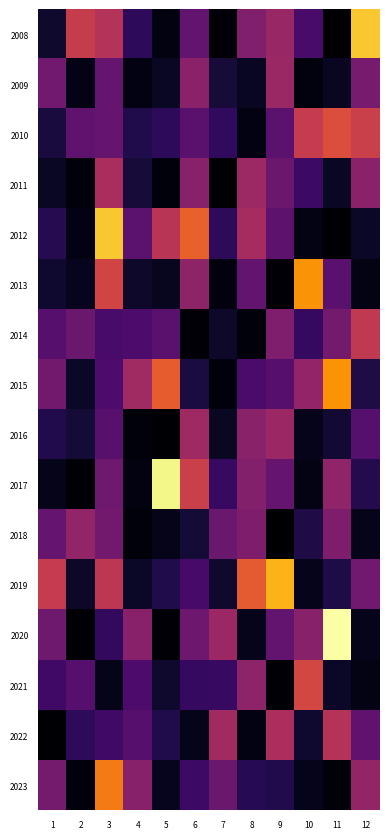

At 2, list the series in order from largest to smallest.

2008, 2018, 2014, 2010, 2021, 2022, 2016, 2019, 2015, 2013, 2009, 2012, 2023, 2011, 2017, 2020